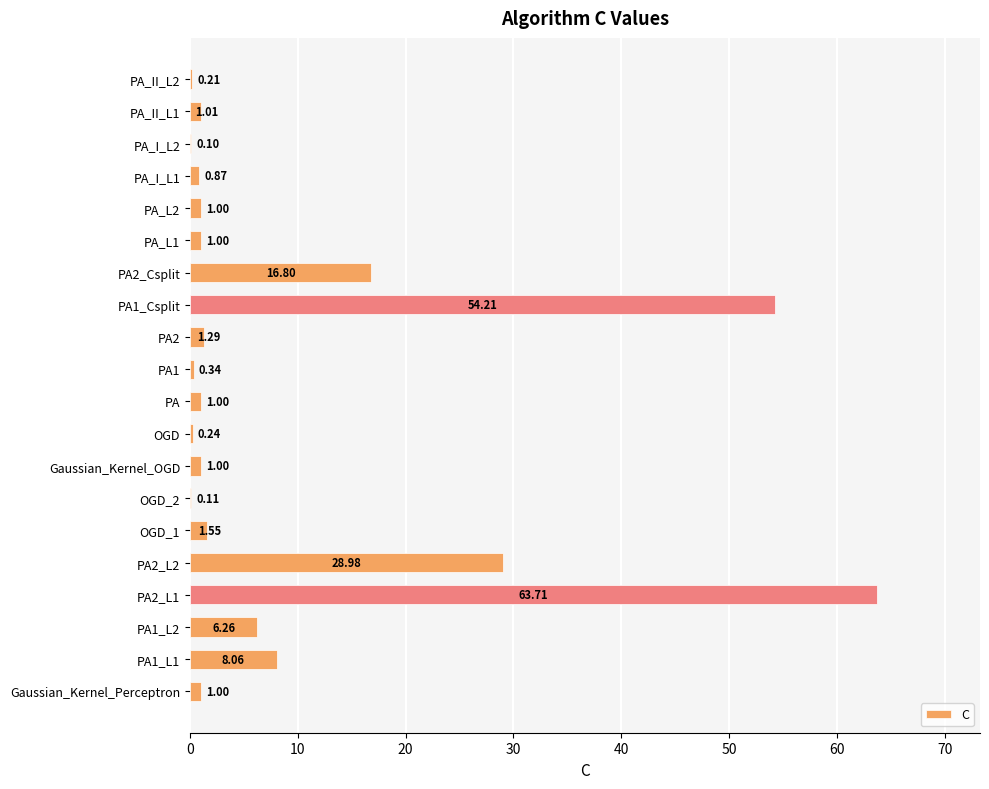

Approximately how many times larger is the value at Gaussian_Kernel_Perceptron compared to PA_II_L1?

1.0